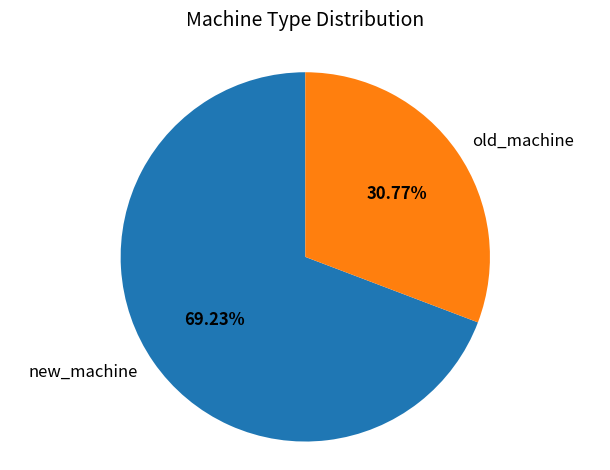

Does old_machine represent more than half of the total?

No